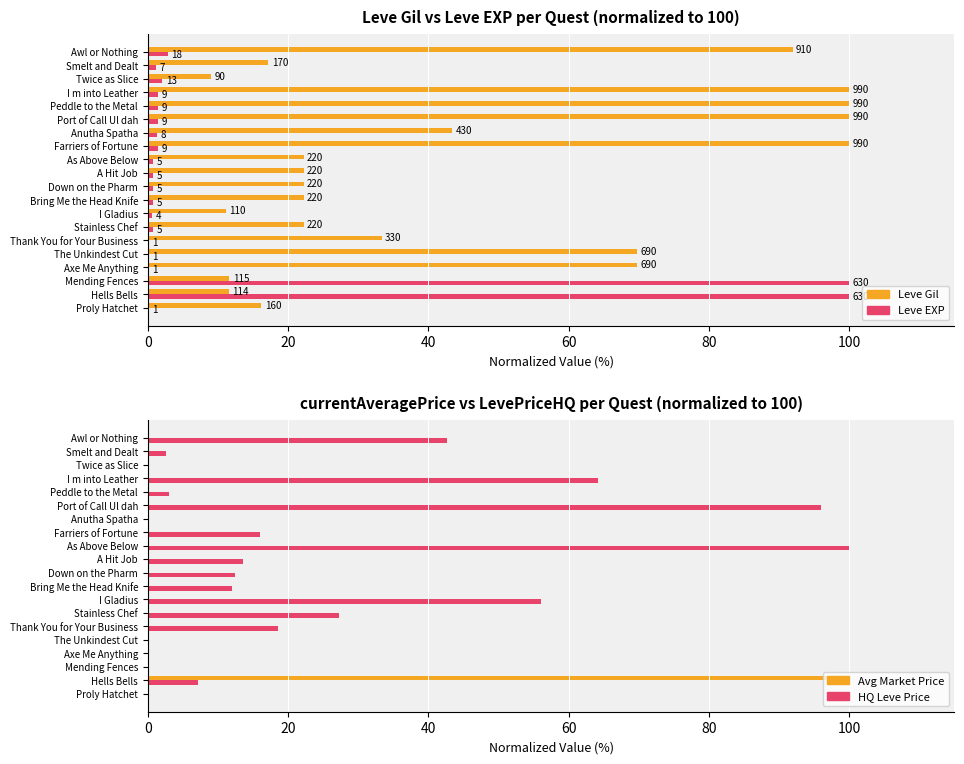

Is it true that Leve EXP (normalized) equals 0.3 at Proly Hatchet?

False